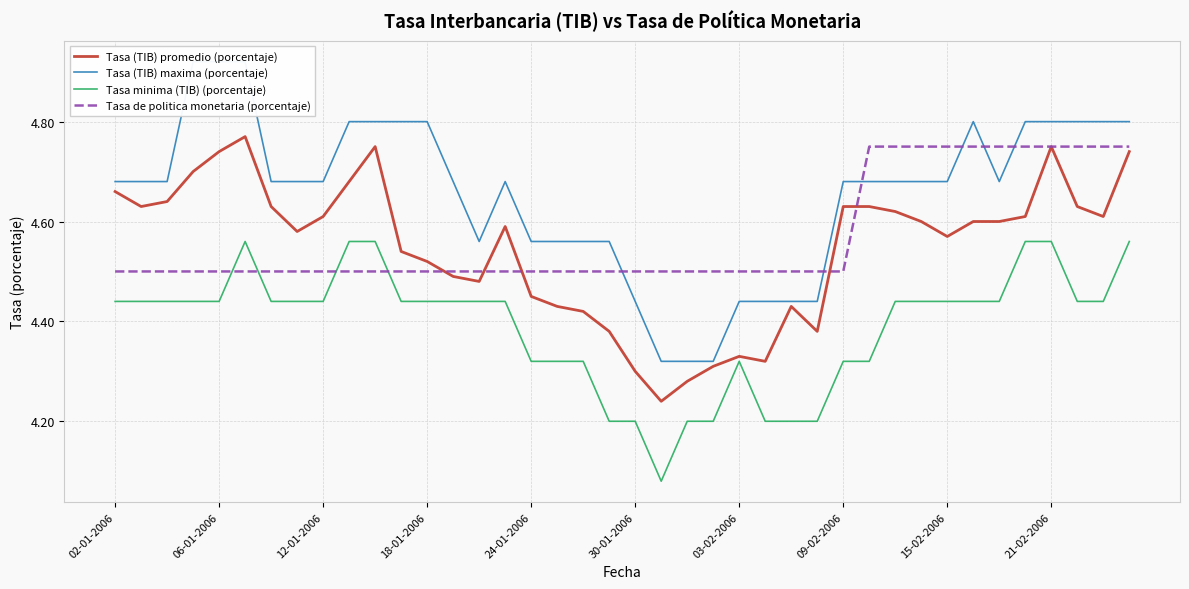

What is the difference between the maximum and second lowest values in the Tasa (TIB) maxima (porcentaje) series?

0.6